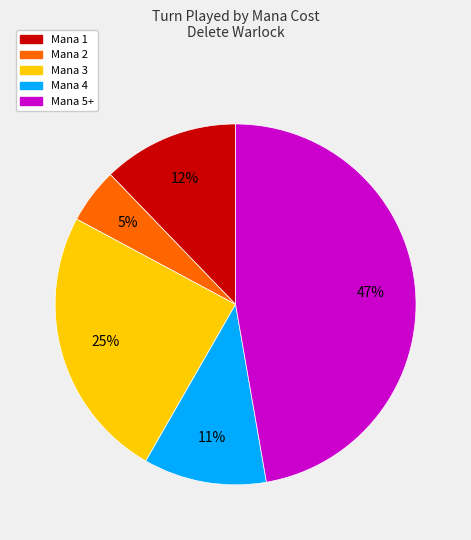

Does any single category account for the majority?

No